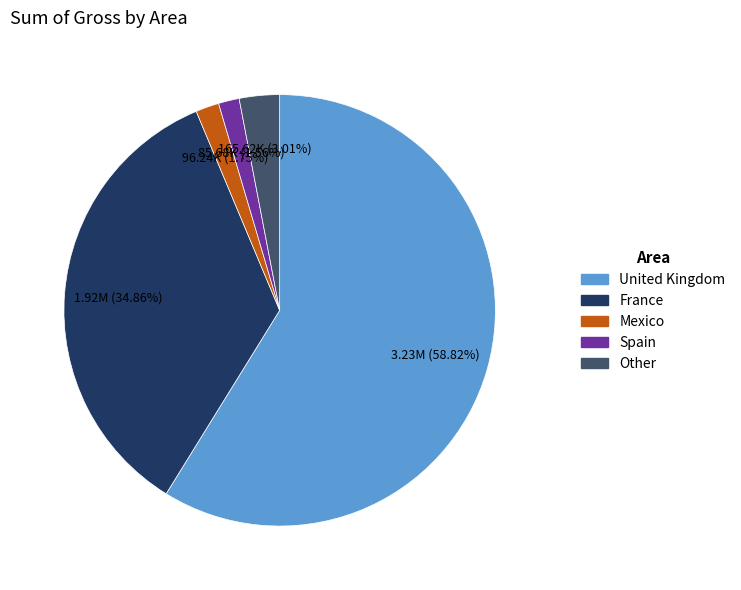

Is there any slice that represents more than half of the pie?

Yes